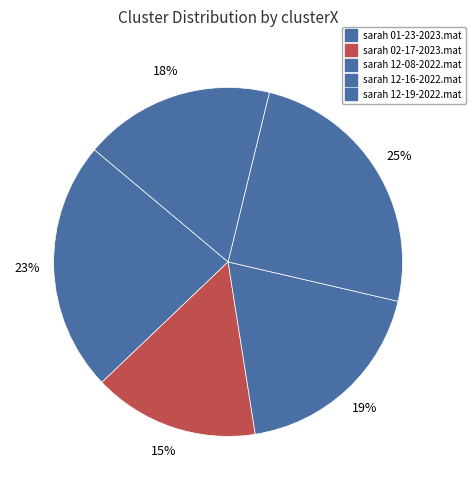

To the nearest percent, what is the average slice percentage?

20%